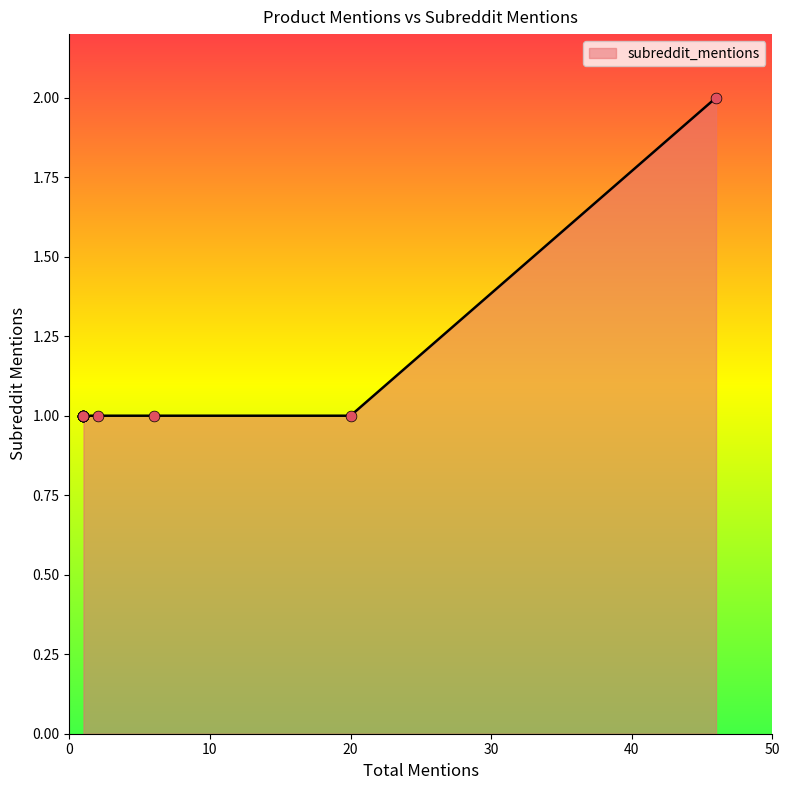

Between 1 and 1, which is larger?

1